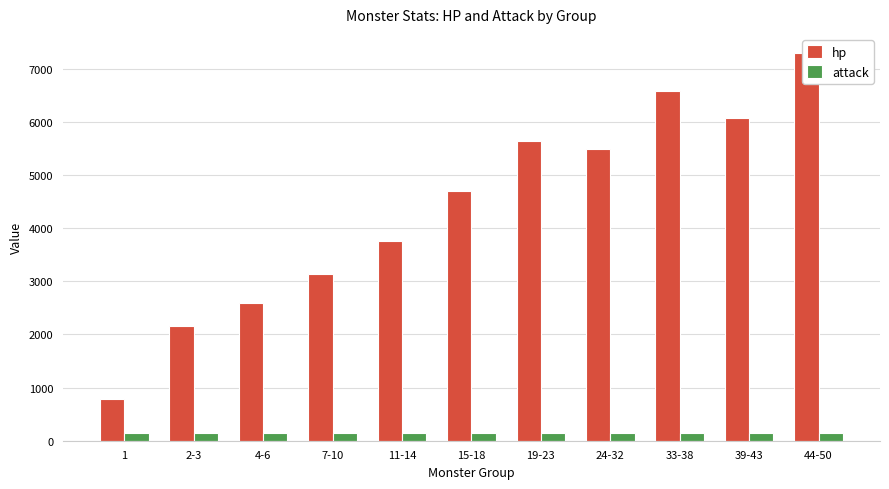

What is the sum of all hp values?

48216